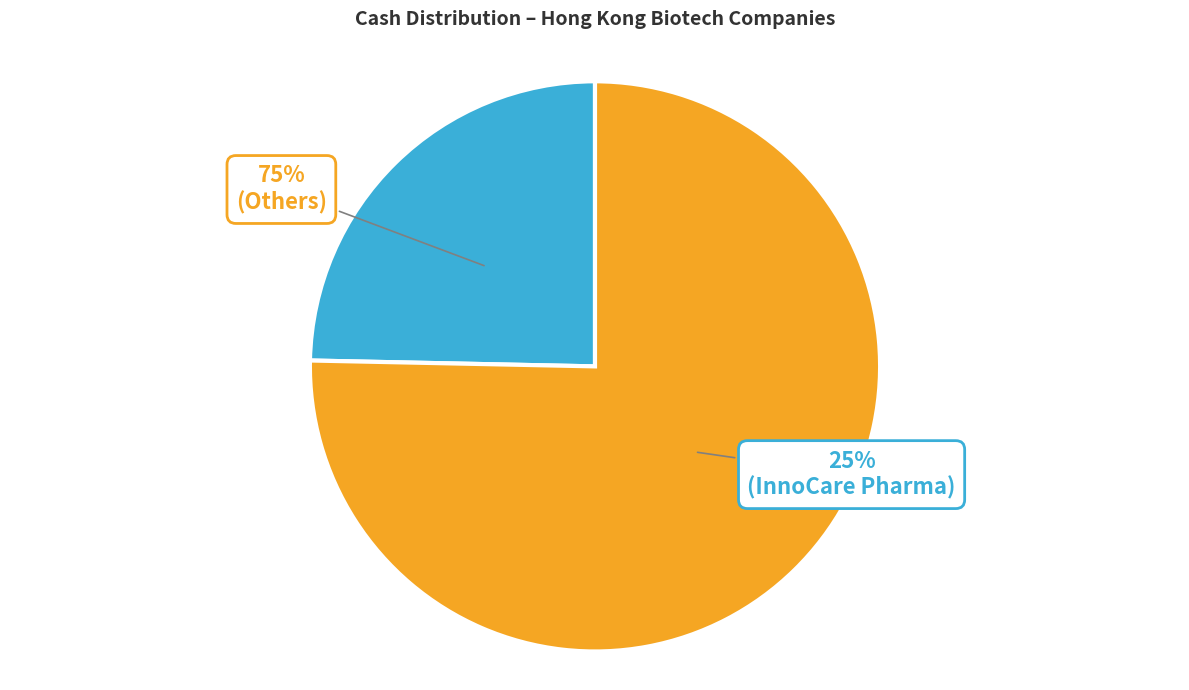

What percentage is the InnoCare Pharma slice, to the nearest percent?

25%